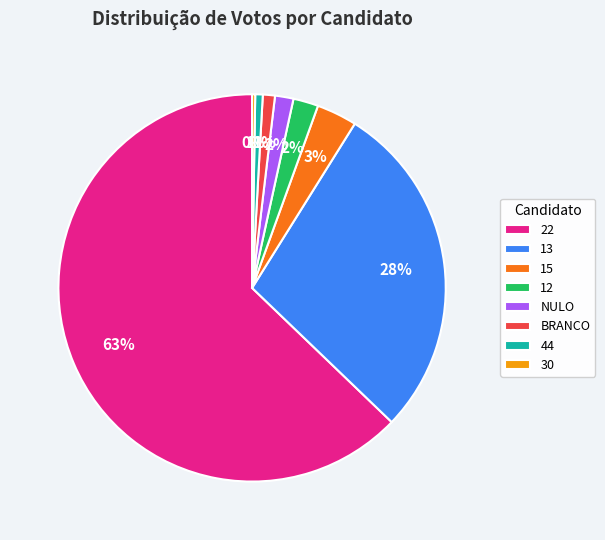

Is the sum of BRANCO and 22 greater than half?

Yes